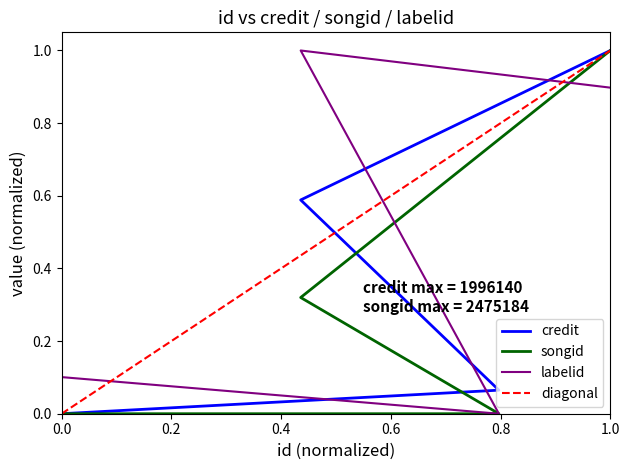

True or false: credit has more than 0 interior local peaks.

False